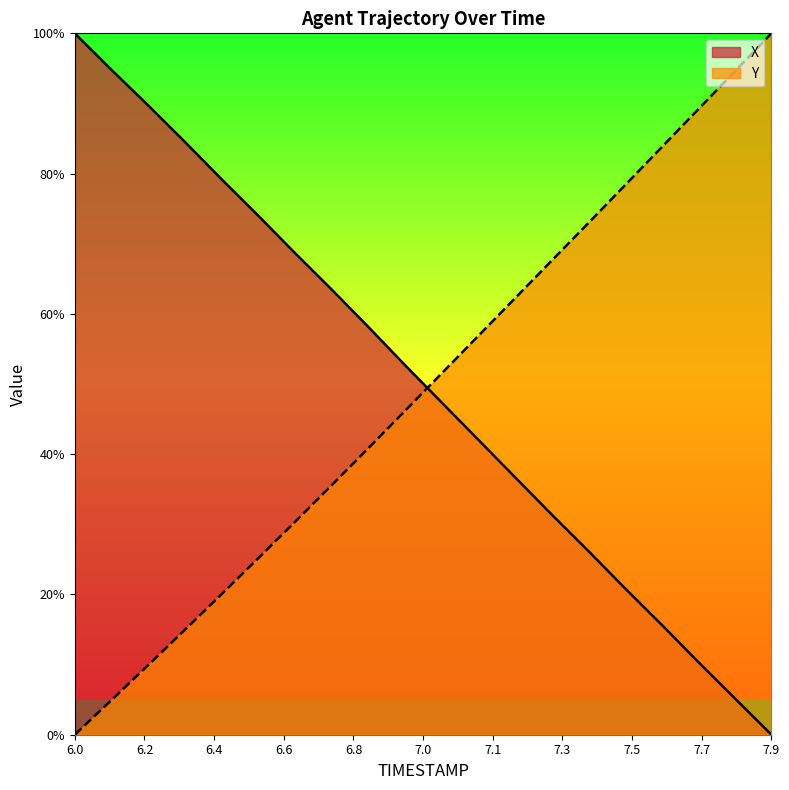

Which series has the largest range (max minus min)?

X